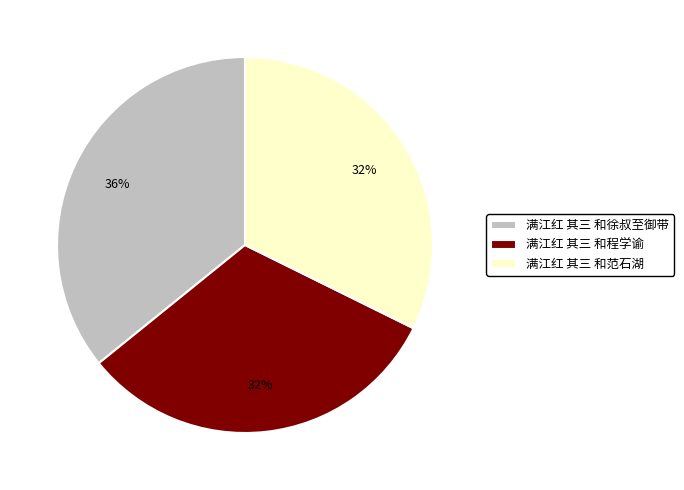

Is there a majority slice in this chart?

No